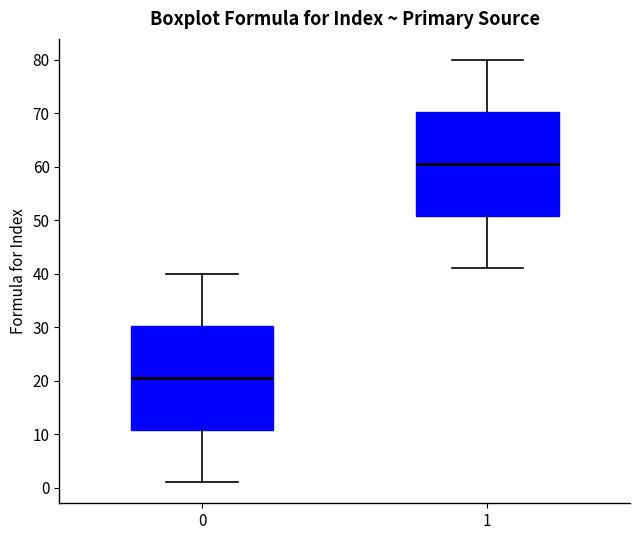

Reading left to right, read every box against the y-axis: the position of its median line, the range the box covers, and the ends of its whiskers. The values are not printed on the chart, so give them approximately, as read against the axis.

0: median 21, box 11 to 30, whiskers 1 to 40
1: median 61, box 51 to 70, whiskers 41 to 80